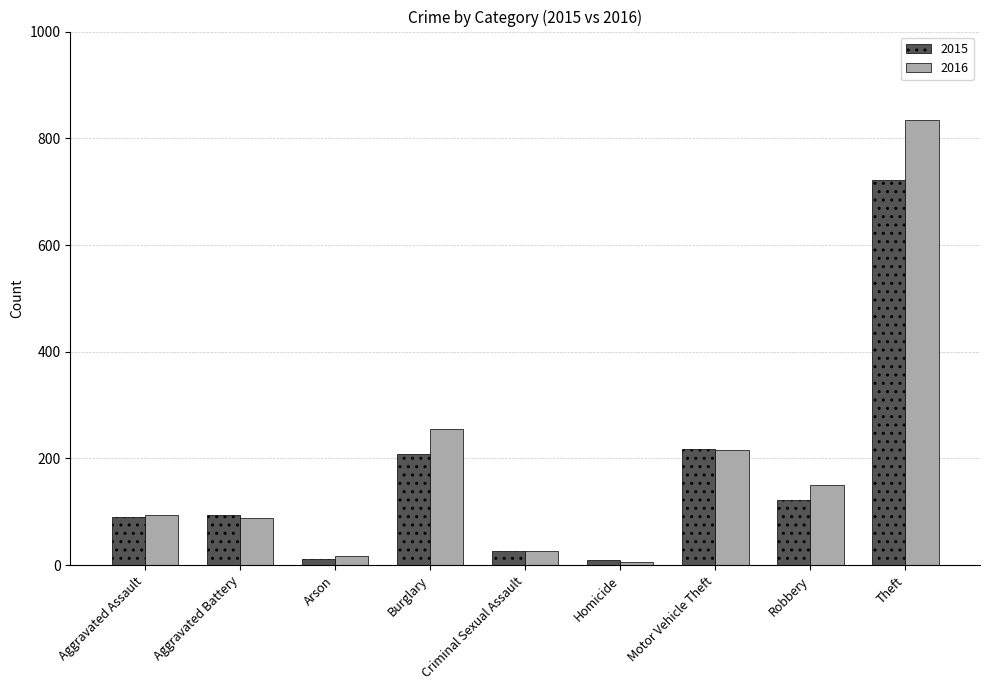

What position from the left is Robbery?

8